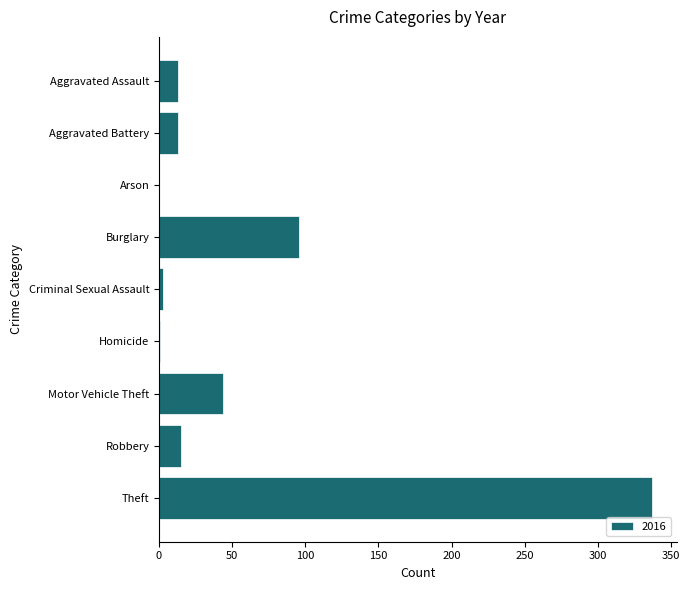

Where is the data nearest to the value 168?

Burglary